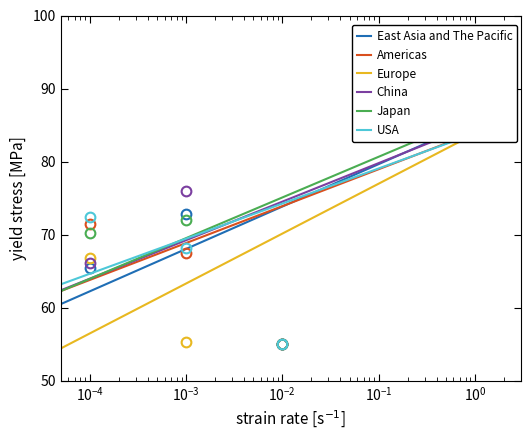

List the series in order of their peak value, lowest first.

Europe, USA, Americas, Japan, China, East Asia and The Pacific